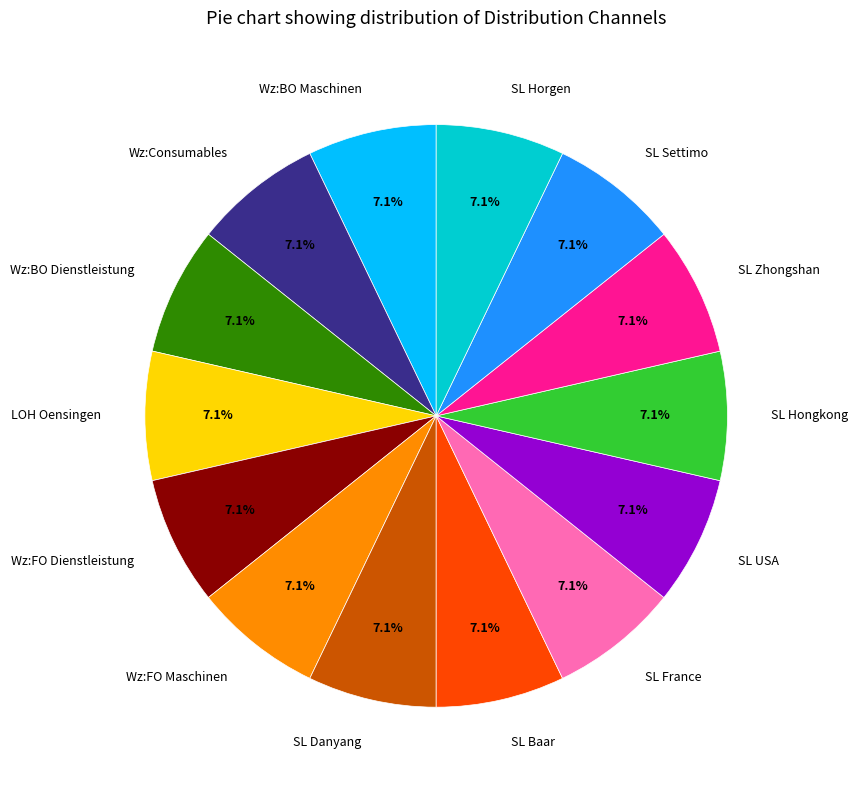

To the nearest percent, what is the combined percentage of SL Danyang and SL Baar?

14%